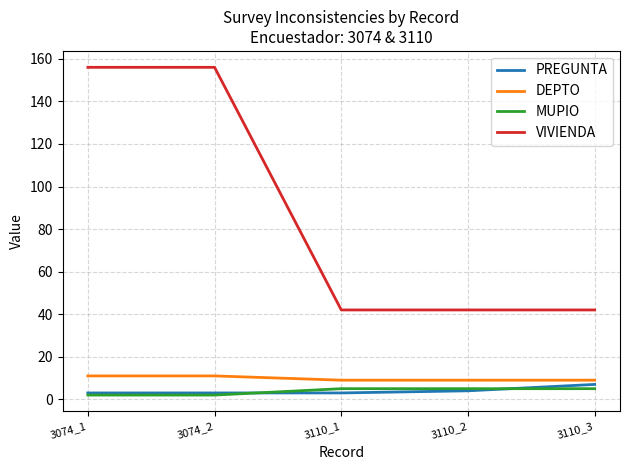

Is it true that VIVIENDA equals 42 at 3110_1?

True